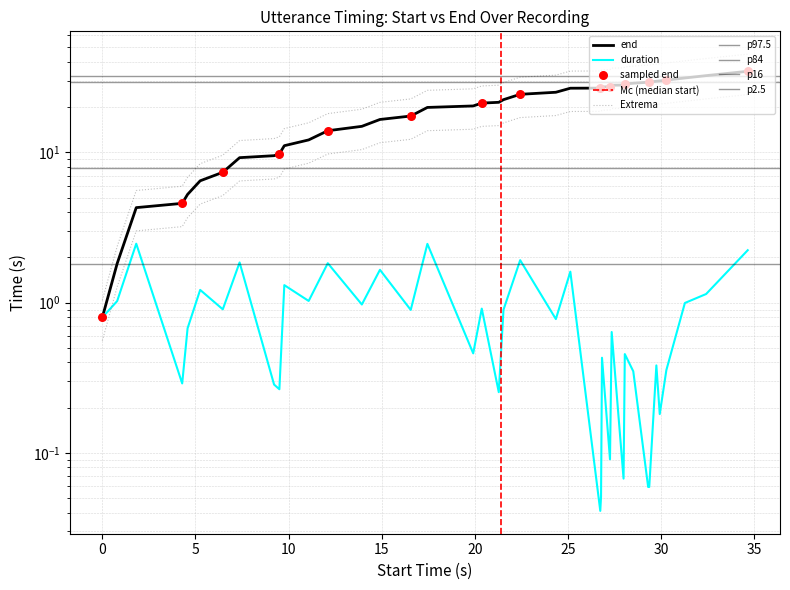

Which series has the widest spread of Y values?

end